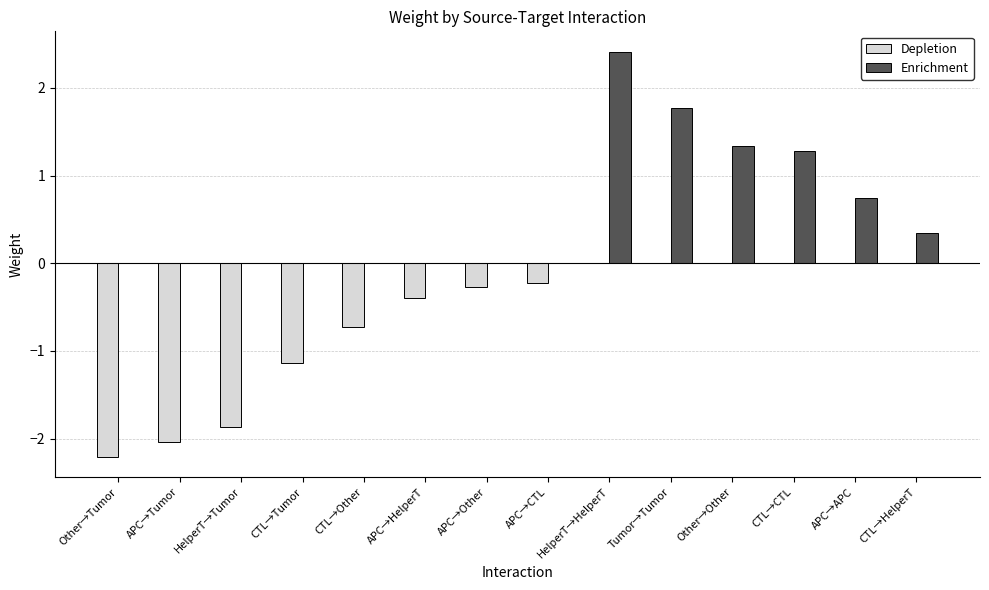

Which category has the highest value across all series?

HelperT→HelperT